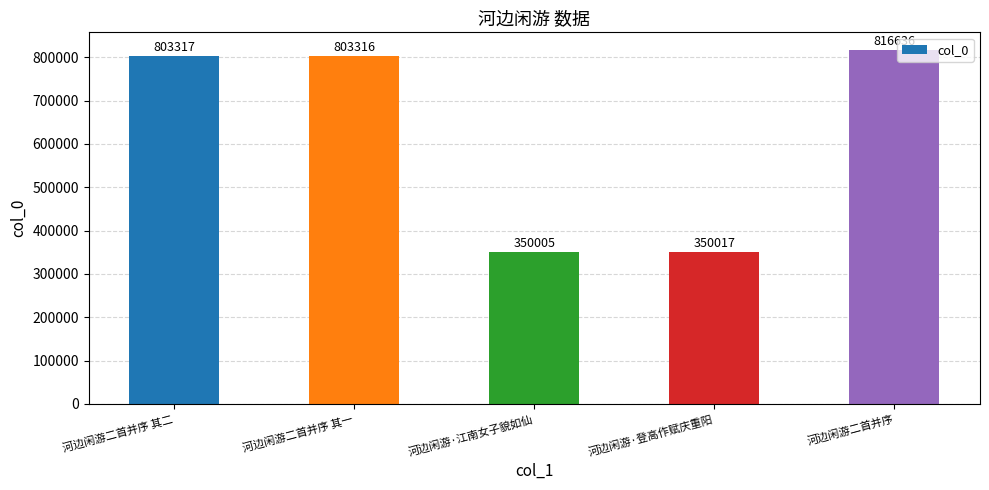

Which label corresponds to the smallest value in the chart?

河边闲游·江南女子貌如仙